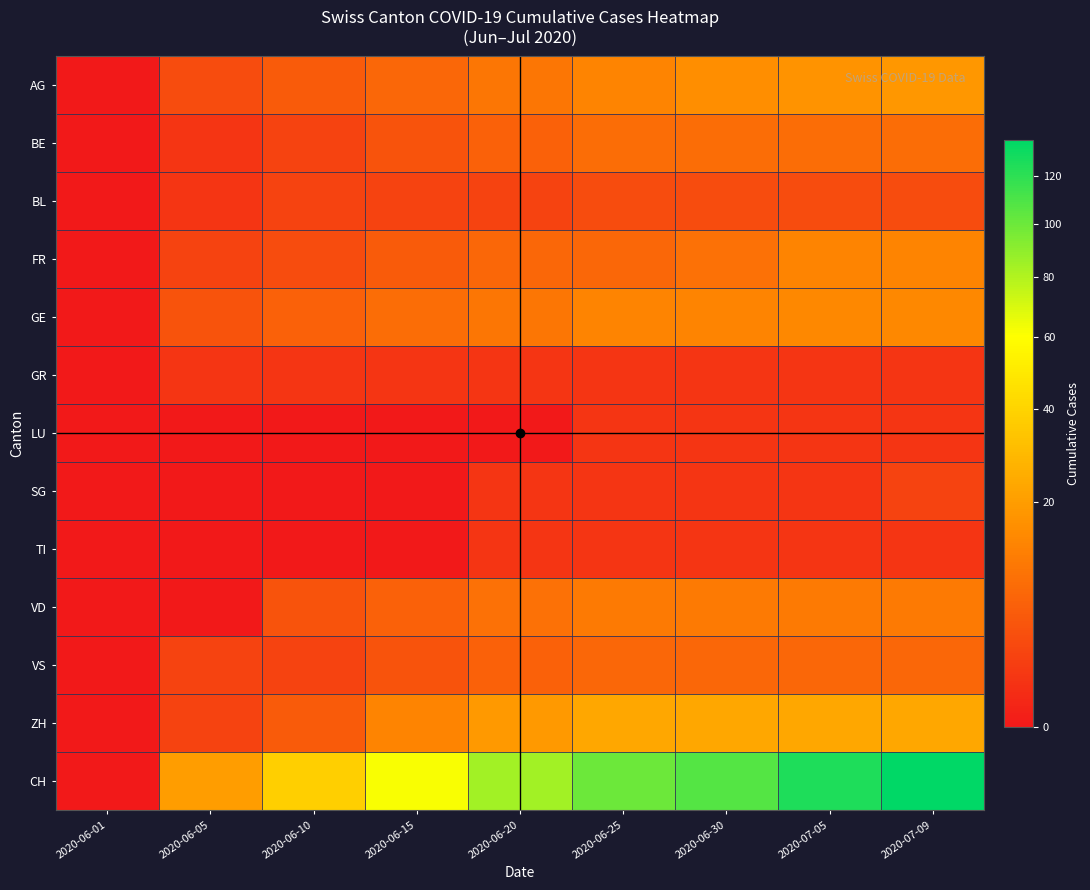

Reading right to left, transcribe all the data shown in this chart.

AG: 2020-07-09=18	2020-07-05=17	2020-06-30=16	2020-06-25=13	2020-06-20=10	2020-06-15=7	2020-06-10=5	2020-06-05=3	2020-06-01=0
BE: 2020-07-09=8	2020-07-05=8	2020-06-30=8	2020-06-25=8	2020-06-20=6	2020-06-15=4	2020-06-10=2	2020-06-05=1	2020-06-01=0
BL: 2020-07-09=3	2020-07-05=3	2020-06-30=3	2020-06-25=3	2020-06-20=2	2020-06-15=2	2020-06-10=2	2020-06-05=1	2020-06-01=0
FR: 2020-07-09=13	2020-07-05=13	2020-06-30=9	2020-06-25=7	2020-06-20=7	2020-06-15=5	2020-06-10=3	2020-06-05=2	2020-06-01=0
GE: 2020-07-09=14	2020-07-05=14	2020-06-30=13	2020-06-25=13	2020-06-20=10	2020-06-15=8	2020-06-10=6	2020-06-05=4	2020-06-01=0
GR: 2020-07-09=1	2020-07-05=1	2020-06-30=1	2020-06-25=1	2020-06-20=1	2020-06-15=1	2020-06-10=1	2020-06-05=1	2020-06-01=0
LU: 2020-07-09=1	2020-07-05=1	2020-06-30=1	2020-06-25=1	2020-06-20=0	2020-06-15=0	2020-06-10=0	2020-06-05=0	2020-06-01=0
SG: 2020-07-09=2	2020-07-05=1	2020-06-30=1	2020-06-25=1	2020-06-20=1	2020-06-15=0	2020-06-10=0	2020-06-05=0	2020-06-01=0
TI: 2020-07-09=1	2020-07-05=1	2020-06-30=1	2020-06-25=1	2020-06-20=1	2020-06-15=0	2020-06-10=0	2020-06-05=0	2020-06-01=0
VD: 2020-07-09=11	2020-07-05=11	2020-06-30=11	2020-06-25=11	2020-06-20=9	2020-06-15=6	2020-06-10=4	2020-06-05=0	2020-06-01=0
VS: 2020-07-09=7	2020-07-05=7	2020-06-30=7	2020-06-25=7	2020-06-20=6	2020-06-15=4	2020-06-10=2	2020-06-05=2	2020-06-01=0
ZH: 2020-07-09=23	2020-07-05=23	2020-06-30=23	2020-06-25=23	2020-06-20=19	2020-06-15=13	2020-06-10=5	2020-06-05=2	2020-06-01=0
CH: 2020-07-09=136	2020-07-05=125	2020-06-30=107	2020-06-25=100	2020-06-20=84	2020-06-15=62	2020-06-10=38	2020-06-05=20	2020-06-01=0